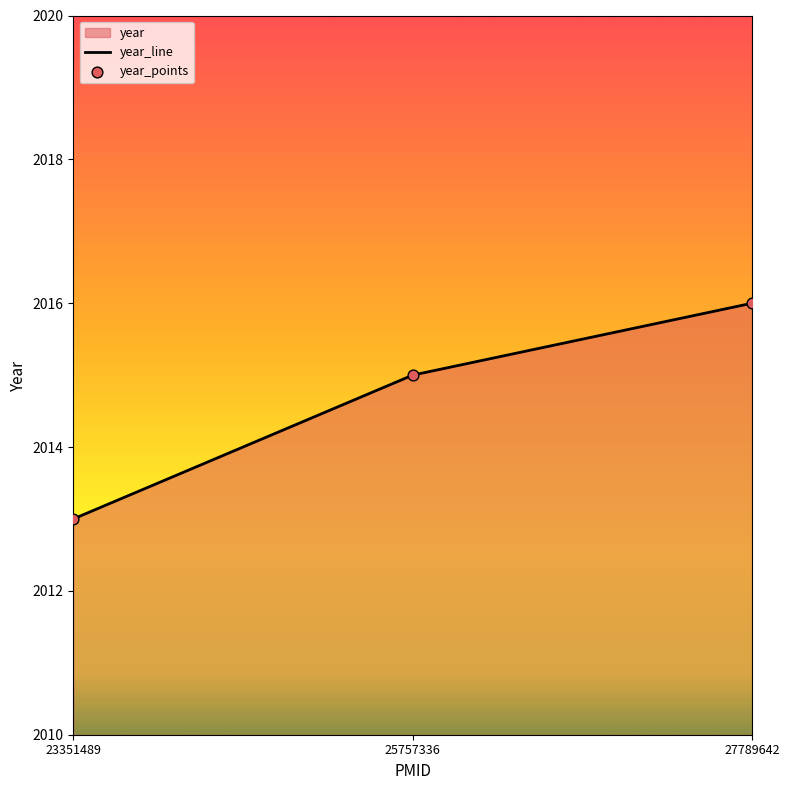

What value does the data have at 25757336?

2015